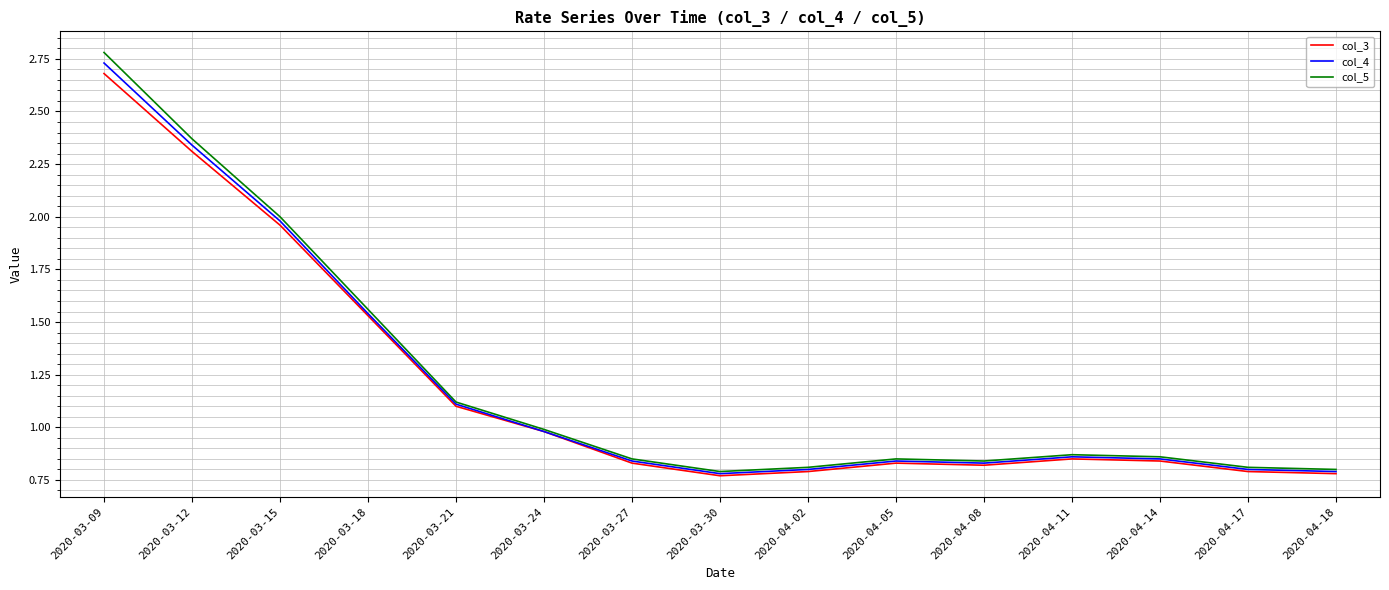

Which series has the largest range (max minus min)?

col_5